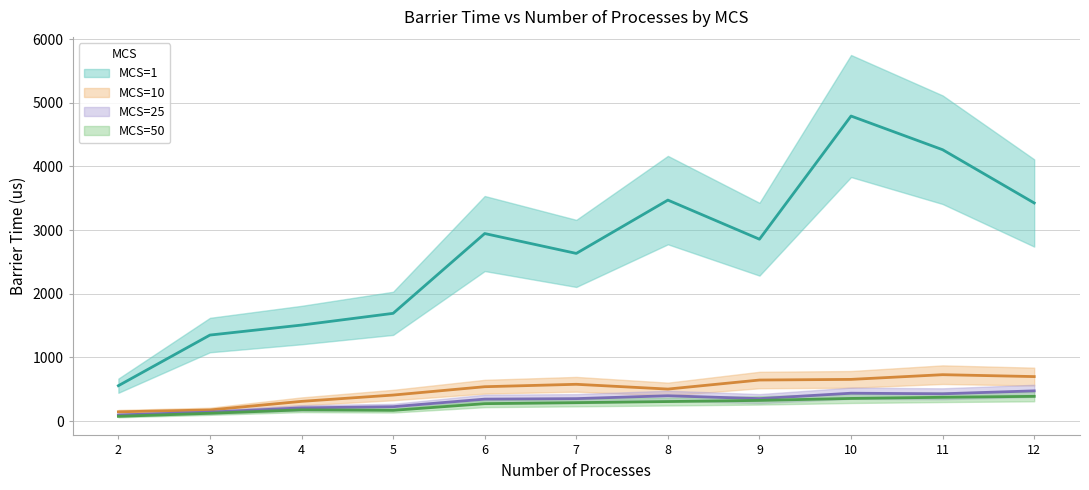

Reading left to right, extract all data points from this chart.

MCS=1: 2=557	3=1352	4=1509	5=1693	6=2946	7=2634	8=3471	9=2857	10=4791	11=4262	12=3426
MCS=10: 2=147	3=176	4=311	5=410	6=541	7=579	8=504	9=646	10=656	11=730	12=700
MCS=25: 2=97	3=142	4=209	5=227	6=346	7=354	8=399	9=354	10=439	11=430	12=476
MCS=50: 2=76	3=124	4=178	5=170	6=275	7=291	8=308	9=326	10=357	11=375	12=390